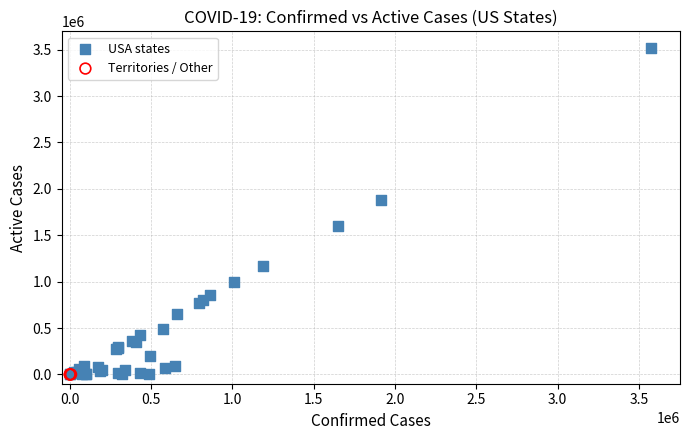

Which series contains the highest Y value?

USA states